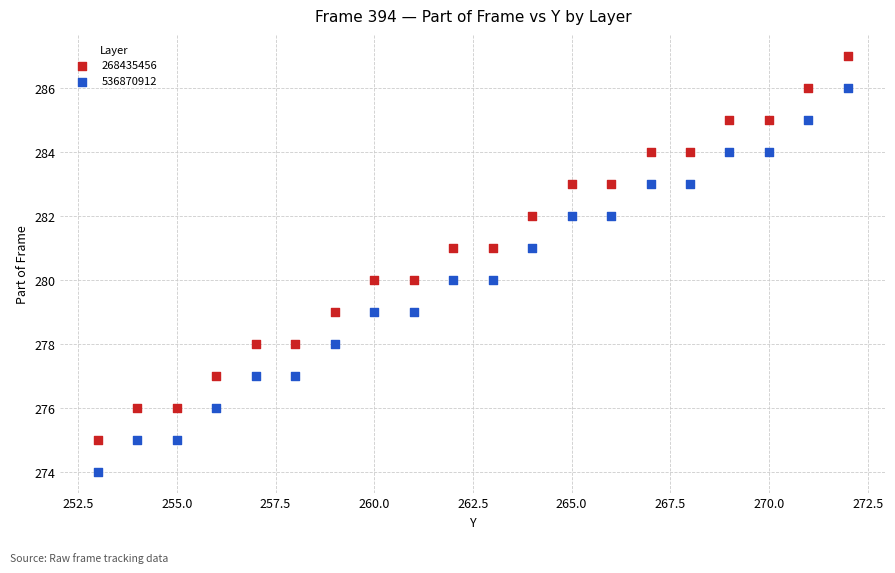

Across all data points, what is the range of Y values (max minus min)?

13